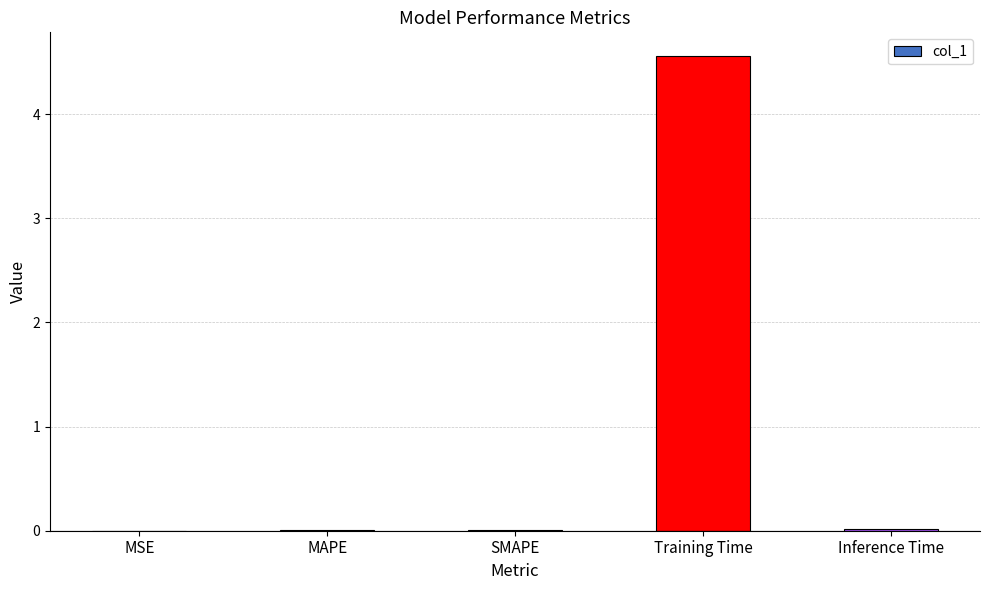

What is the sum of all values?

4.6